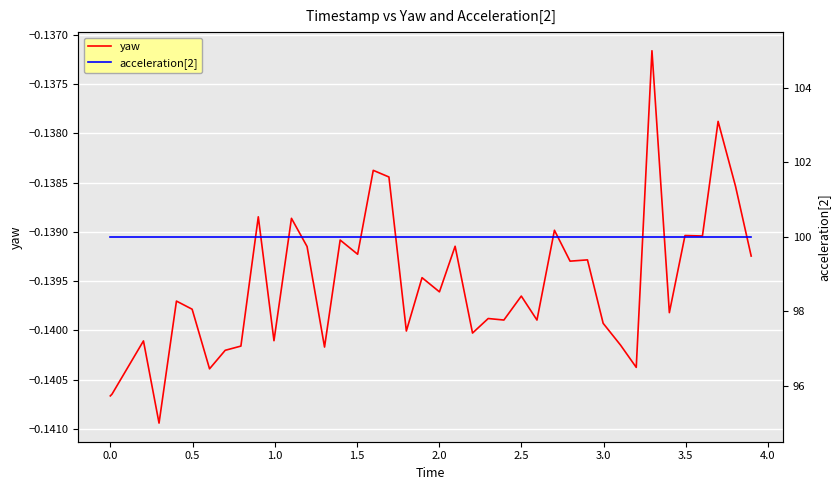

List the series in order of their overall mean, highest first.

acceleration[2], yaw